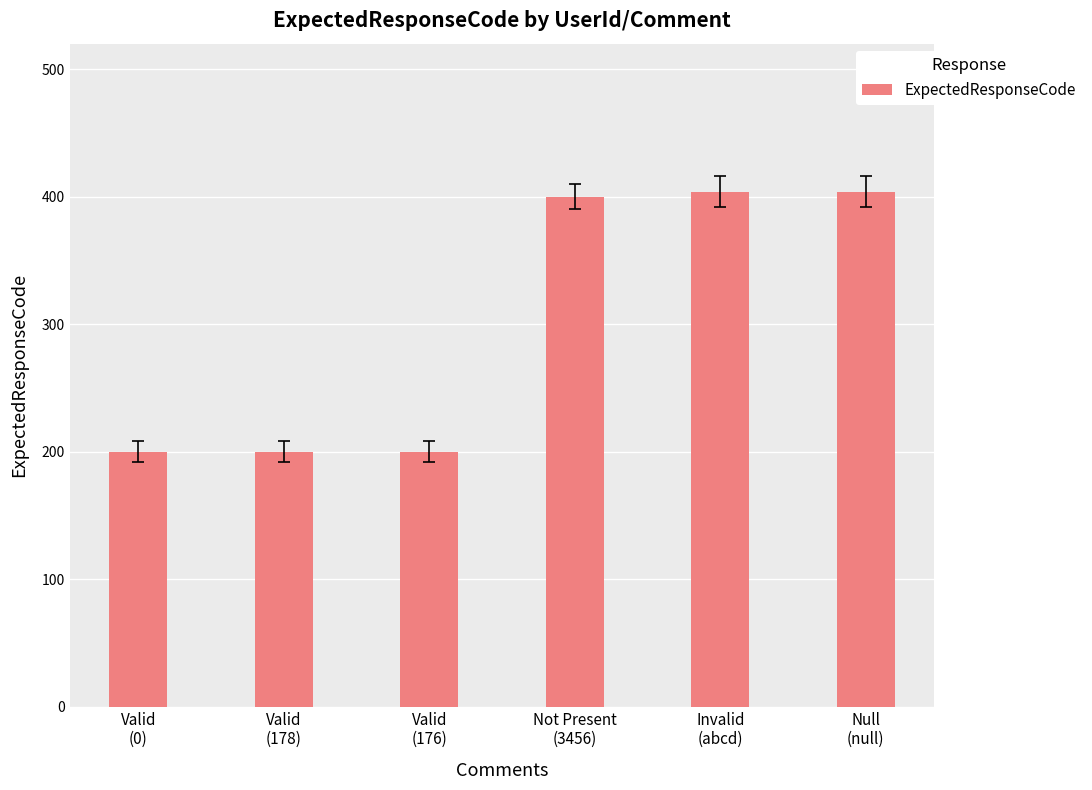

Reading left to right, transcribe all the data shown in this chart.

Valid
(0)=200	Valid
(178)=200	Valid
(176)=200	Not Present
(3456)=400	Invalid
(abcd)=404	Null
(null)=404